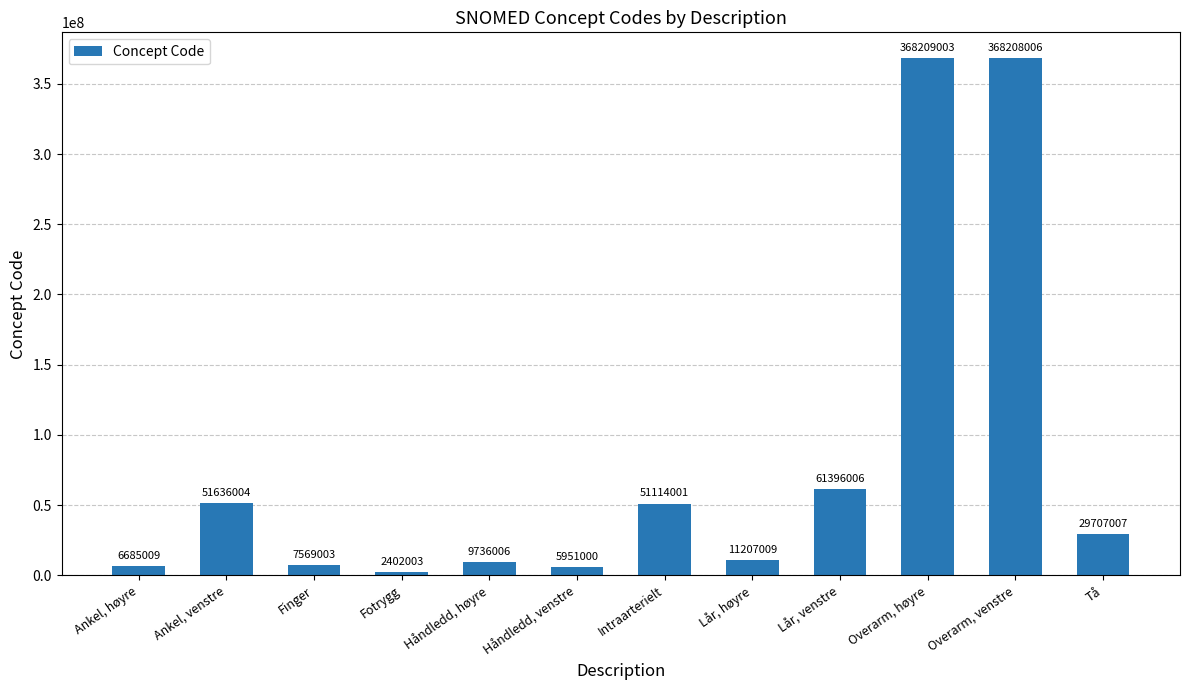

What is the sum of all values?

973820057